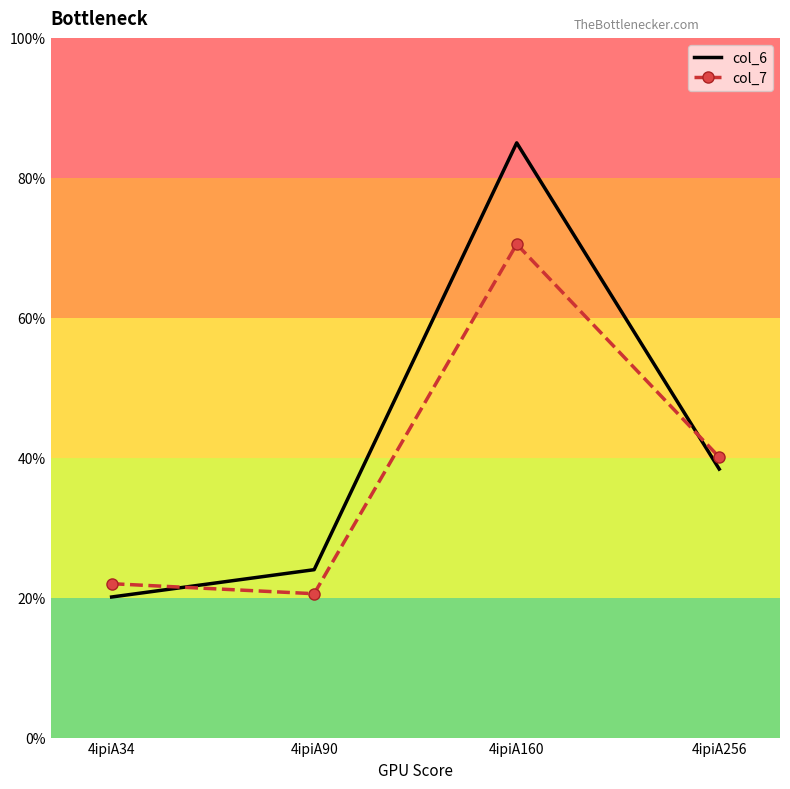

What is the sum of the col_6 values at 4ipiA34 and 4ipiA256?

58.5